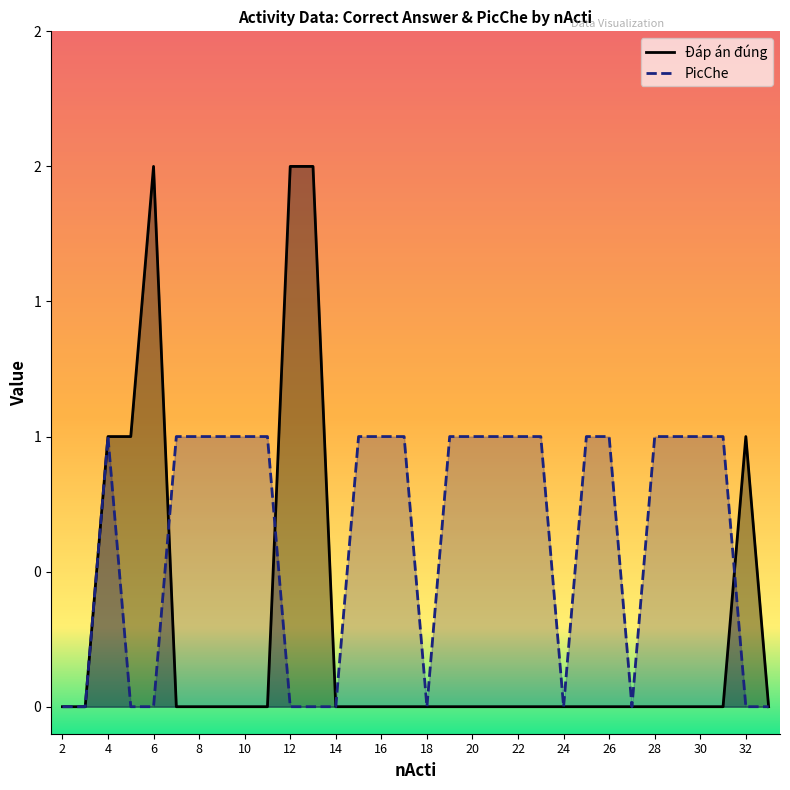

Which series has the widest spread of values?

Đáp án đúng